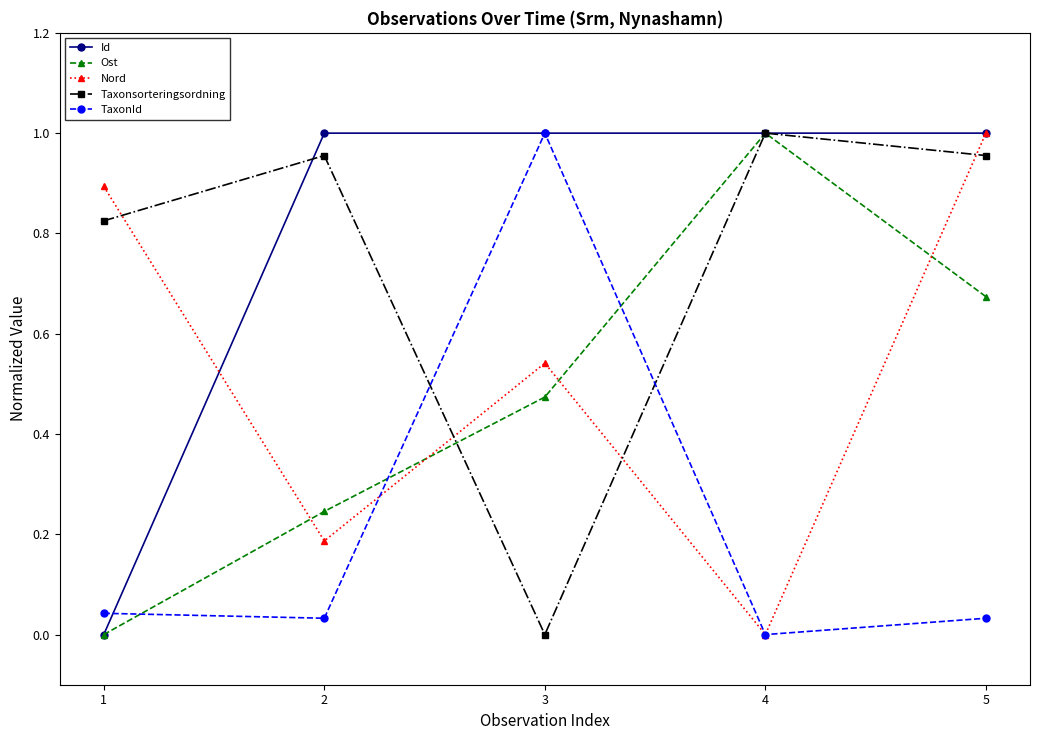

True or false: TaxonId and Taxonsorteringsordning intersect in this chart.

True